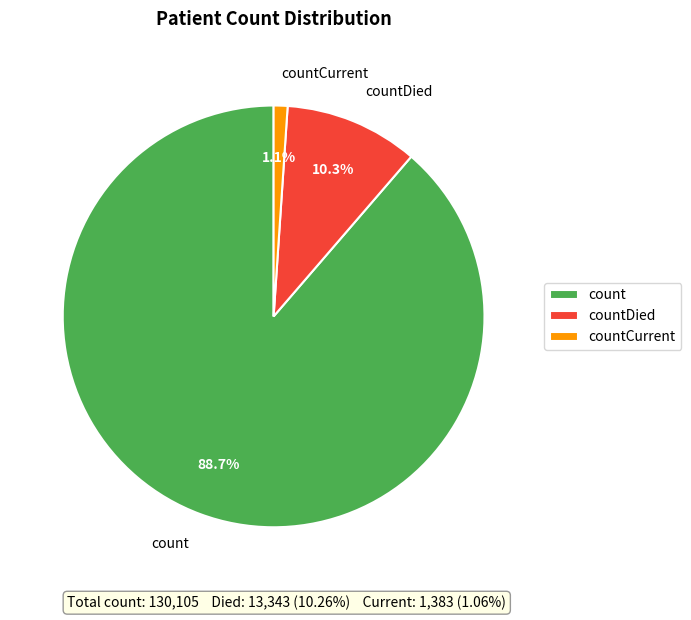

To the nearest percent, what is the difference between the countDied and countCurrent slice percentages?

9%